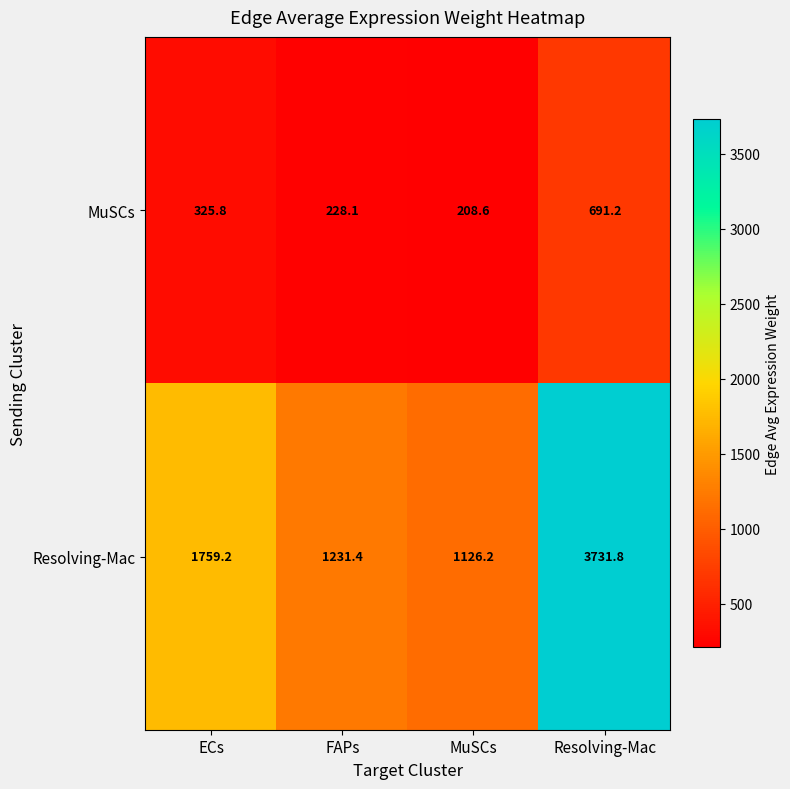

What is the maximum value shown in the chart?

3731.8